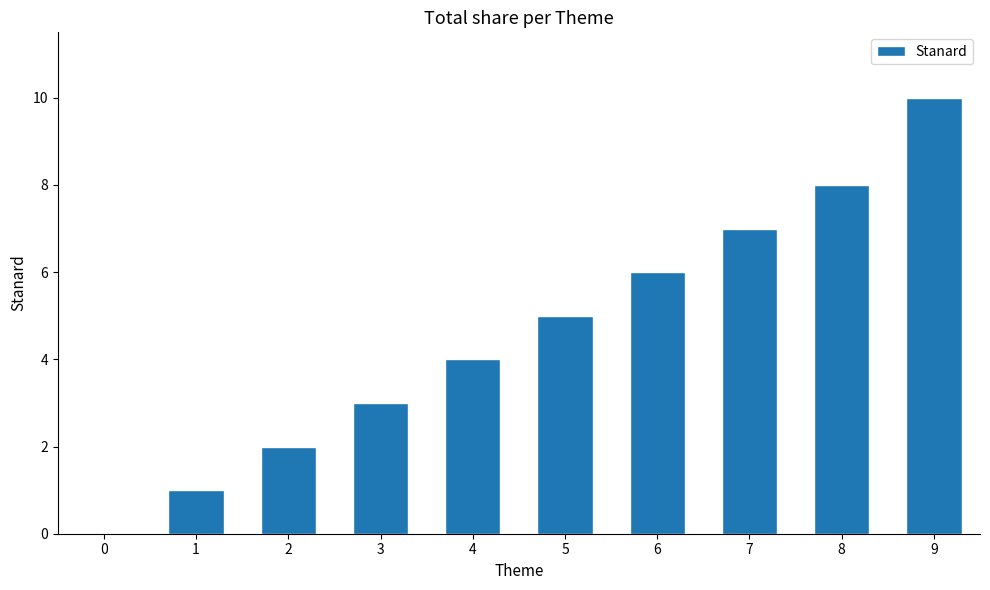

The value at 4 is 4. True or false?

True